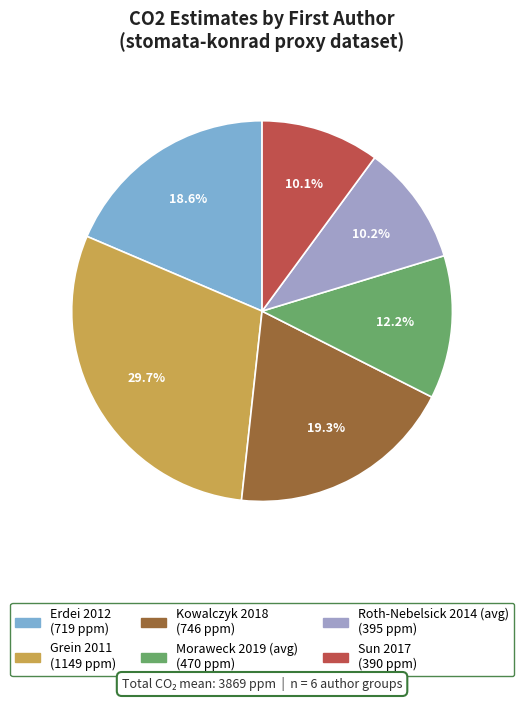

Which category has the biggest portion of the pie?

Grein 2011